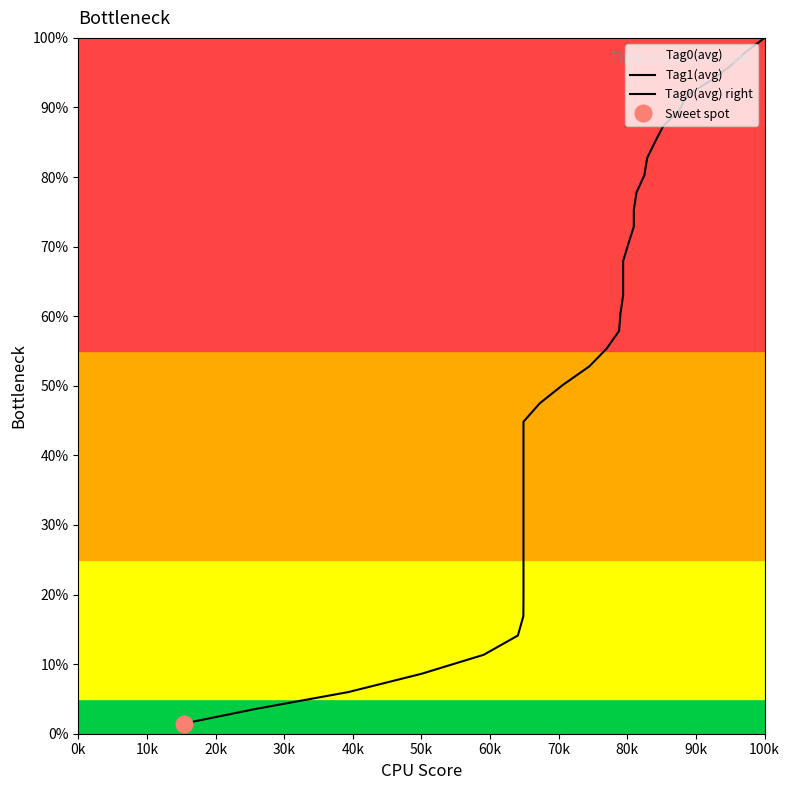

Is the value of Tag0(avg) right at 35 greater than the value of Tag1(avg) at 25?

Yes